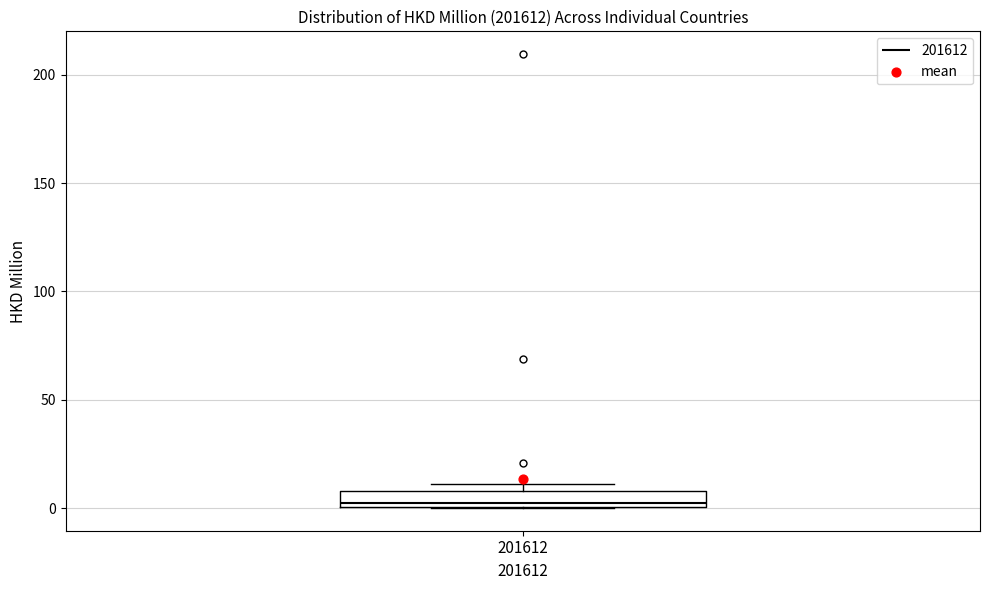

Where is the upper edge of the box at x = 201612 on the y-axis? The values are not printed on the chart, so give them approximately, as read against the axis.

10